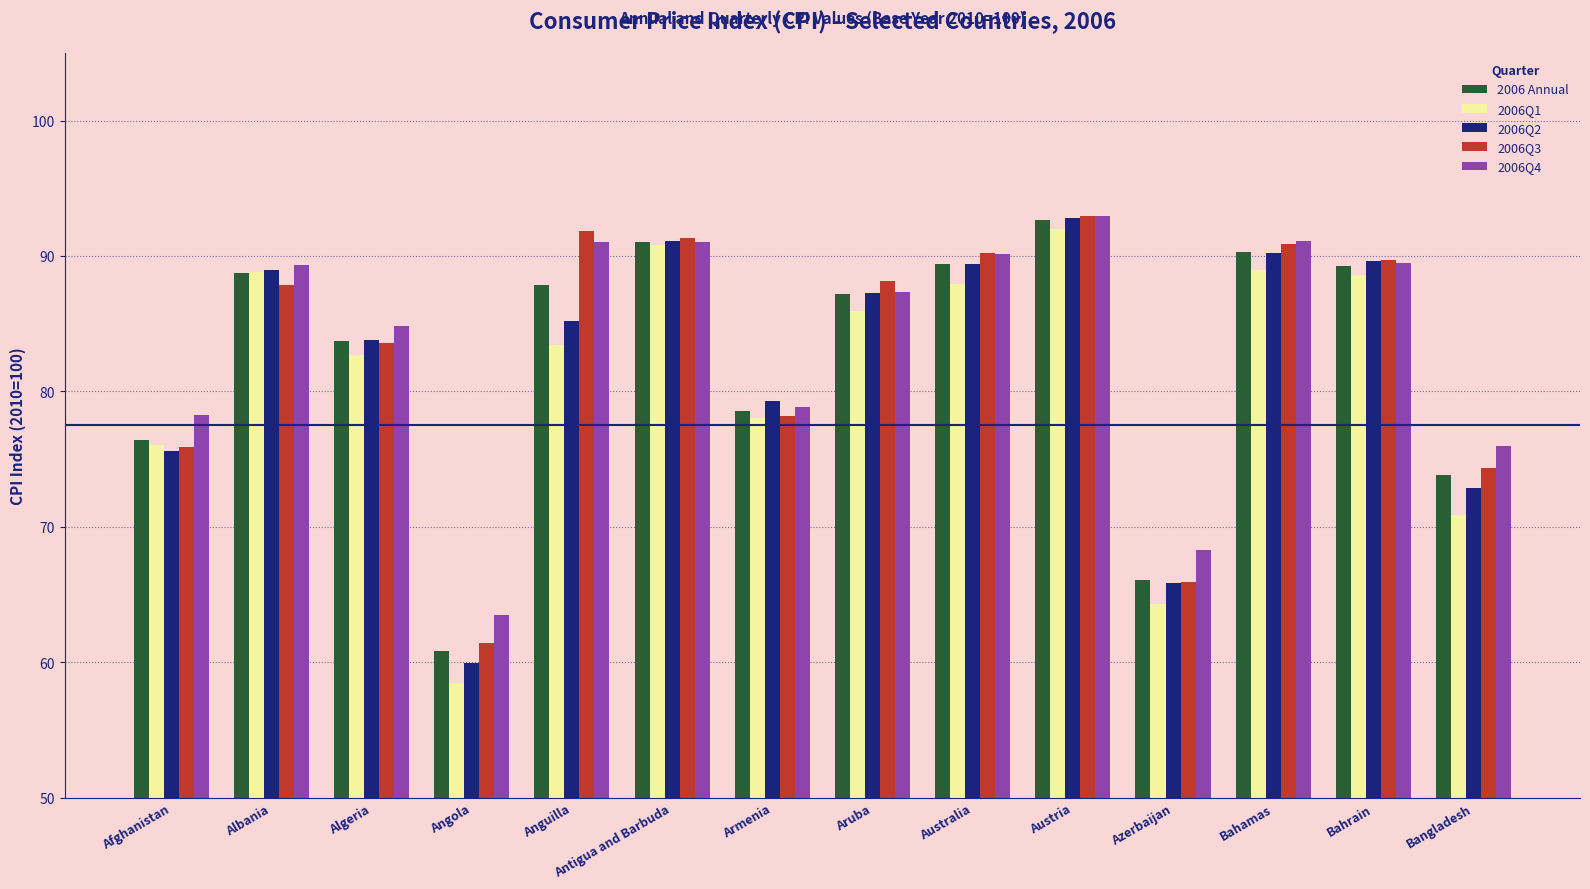

At which label is 2006Q2 closest to 76?

Afghanistan